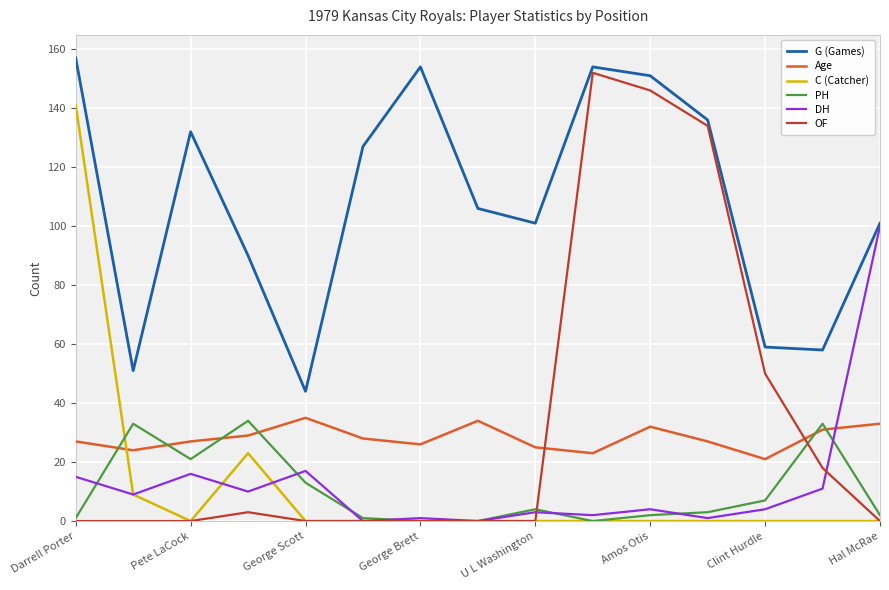

How many lines are shown in the chart?

6